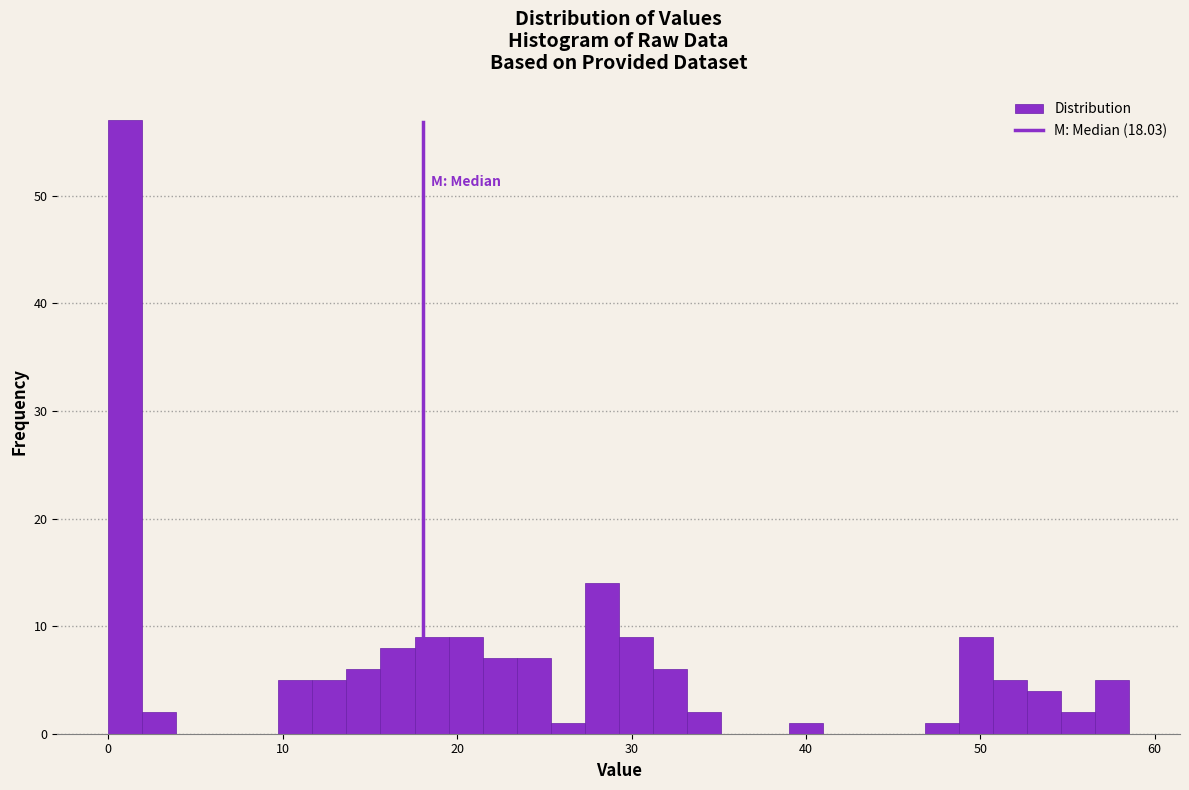

Around what value on the x-axis is the tallest bar? Give the approximate position of its centre, as read against the axis.

1